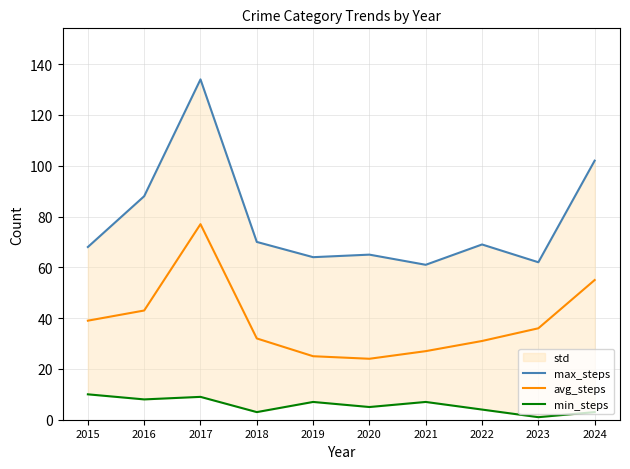

At which category is the sum across all series the highest?

2017